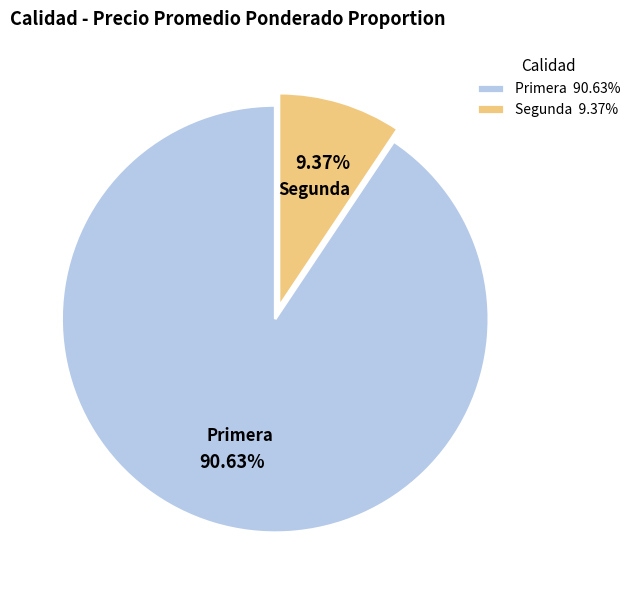

Do Primera 90.63% and Segunda 9.37% together represent more than half of the pie?

Yes